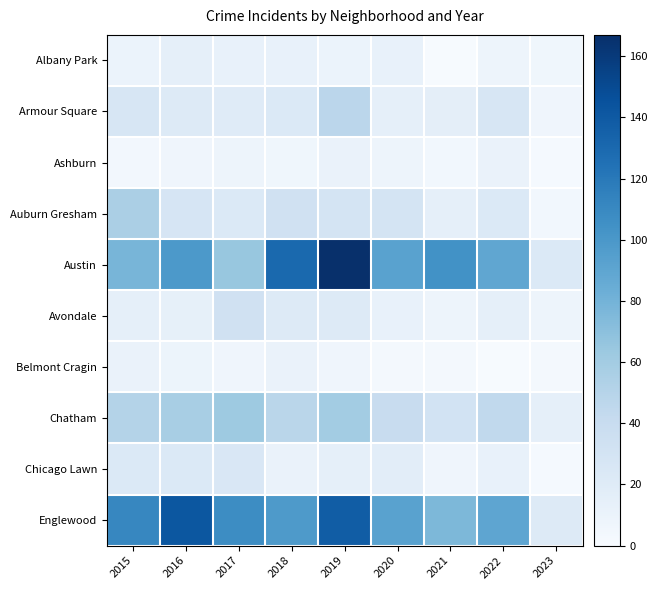

Reading left to right, what are all the values shown in this chart?

Albany Park: 2015=10	2016=15	2017=13	2018=13	2019=10	2020=12	2021=1	2022=8	2023=6
Armour Square: 2015=27	2016=22	2017=20	2018=23	2019=47	2020=15	2021=16	2022=27	2023=7
Ashburn: 2015=4	2016=7	2017=8	2018=6	2019=11	2020=8	2021=5	2022=11	2023=2
Auburn Gresham: 2015=56	2016=28	2017=23	2018=33	2019=29	2020=30	2021=15	2022=23	2023=5
Austin: 2015=78	2016=99	2017=65	2018=130	2019=167	2020=92	2021=104	2022=89	2023=23
Avondale: 2015=15	2016=14	2017=33	2018=21	2019=21	2020=13	2021=8	2022=15	2023=8
Belmont Cragin: 2015=11	2016=9	2017=7	2018=11	2019=7	2020=3	2021=3	2022=1	2023=3
Chatham: 2015=51	2016=57	2017=62	2018=48	2019=60	2020=40	2021=31	2022=44	2023=15
Chicago Lawn: 2015=23	2016=23	2017=25	2018=11	2019=15	2020=17	2021=7	2022=12	2023=2
Englewood: 2015=111	2016=142	2017=107	2018=98	2019=138	2020=92	2021=76	2022=90	2023=21